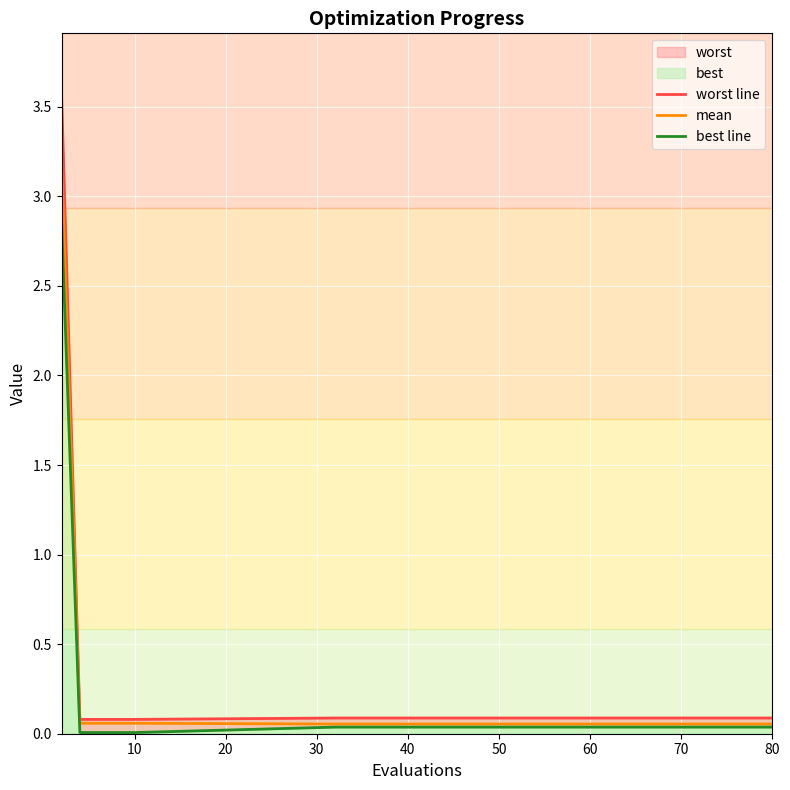

The value of mean at 60 is 0.0. True or false?

False